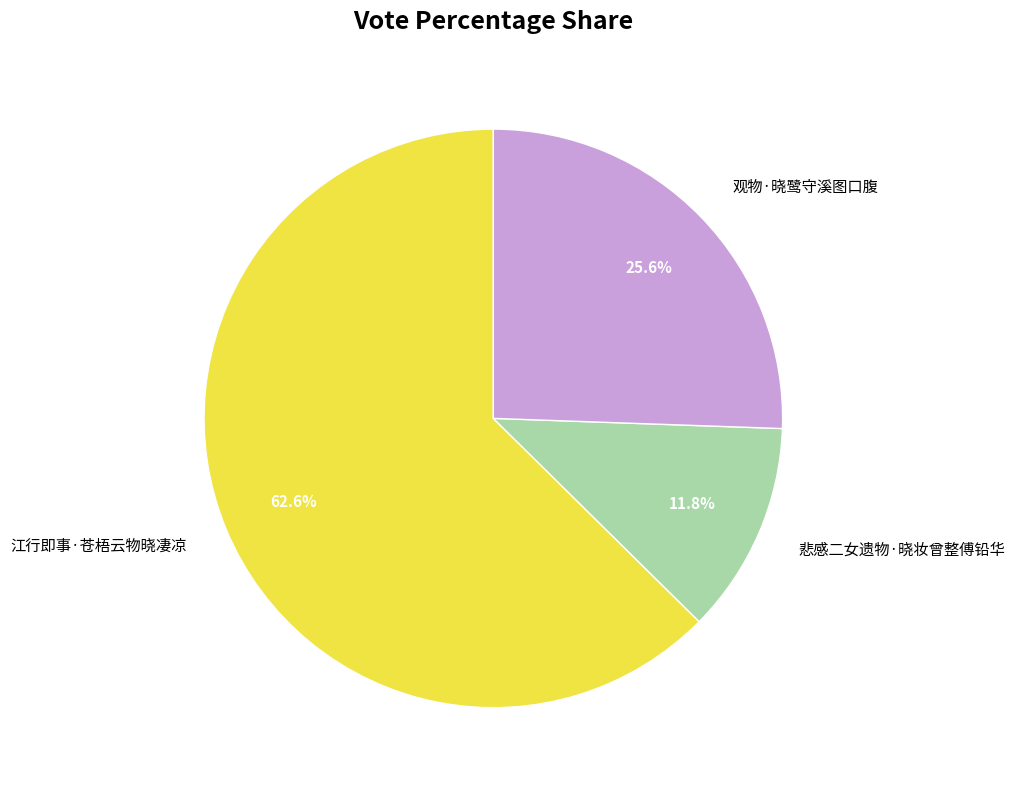

Which slice is the largest?

江行即事·苍梧云物晓凄凉